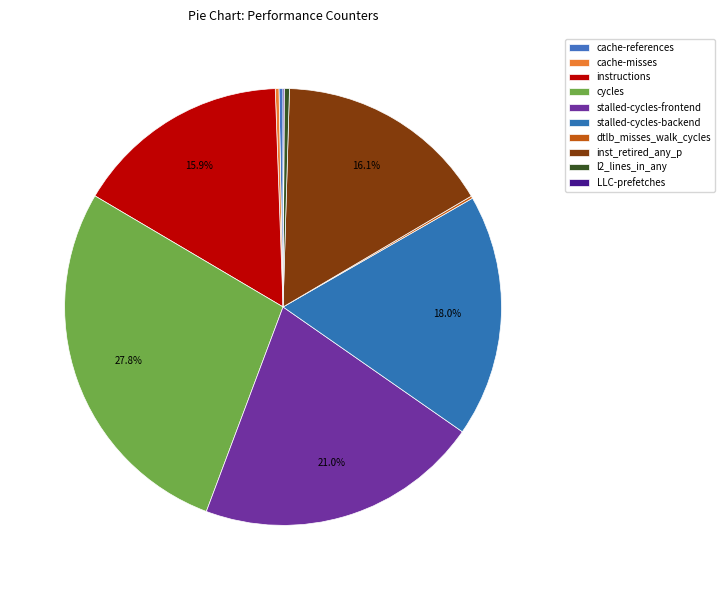

Do stalled-cycles-backend and inst_retired_any_p together represent more than half of the pie?

No